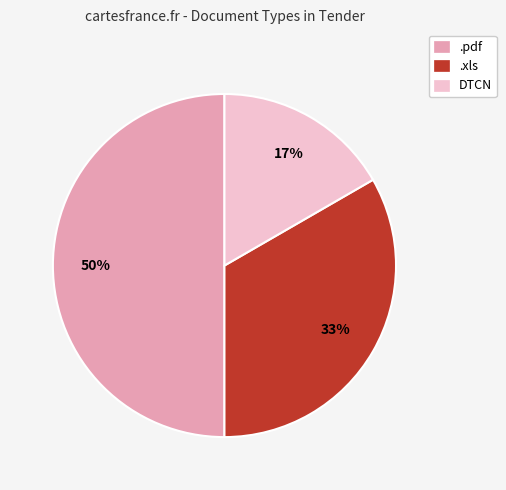

Does .xls account for over 50% of the chart?

No